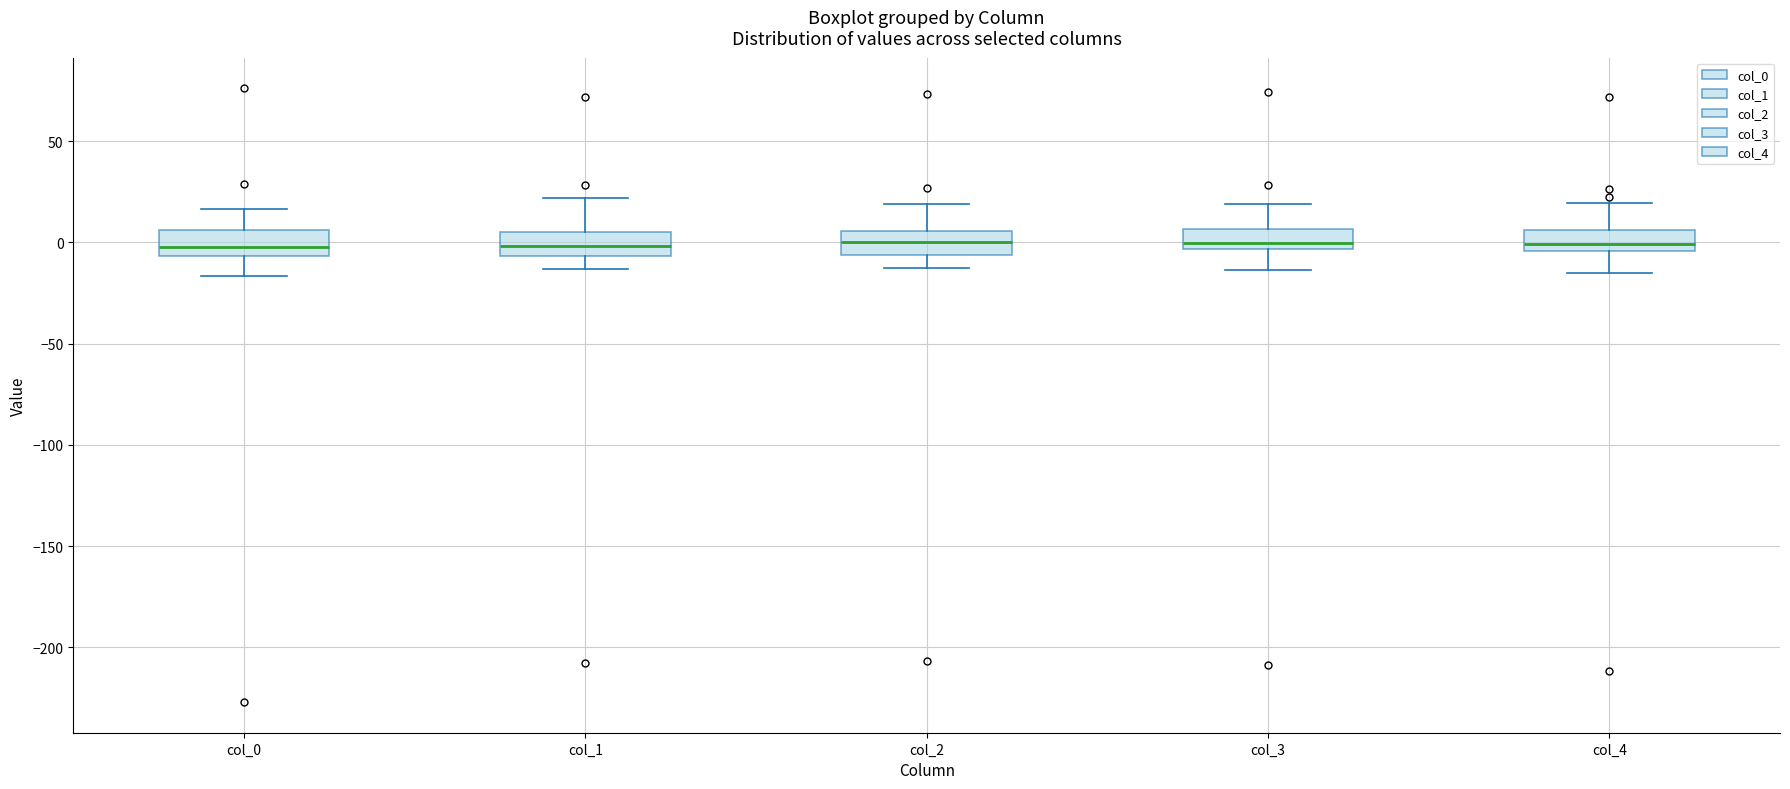

Where does the lower whisker of the box for col_4 end on the y-axis? The values are not printed on the chart, so give them approximately, as read against the axis.

-15